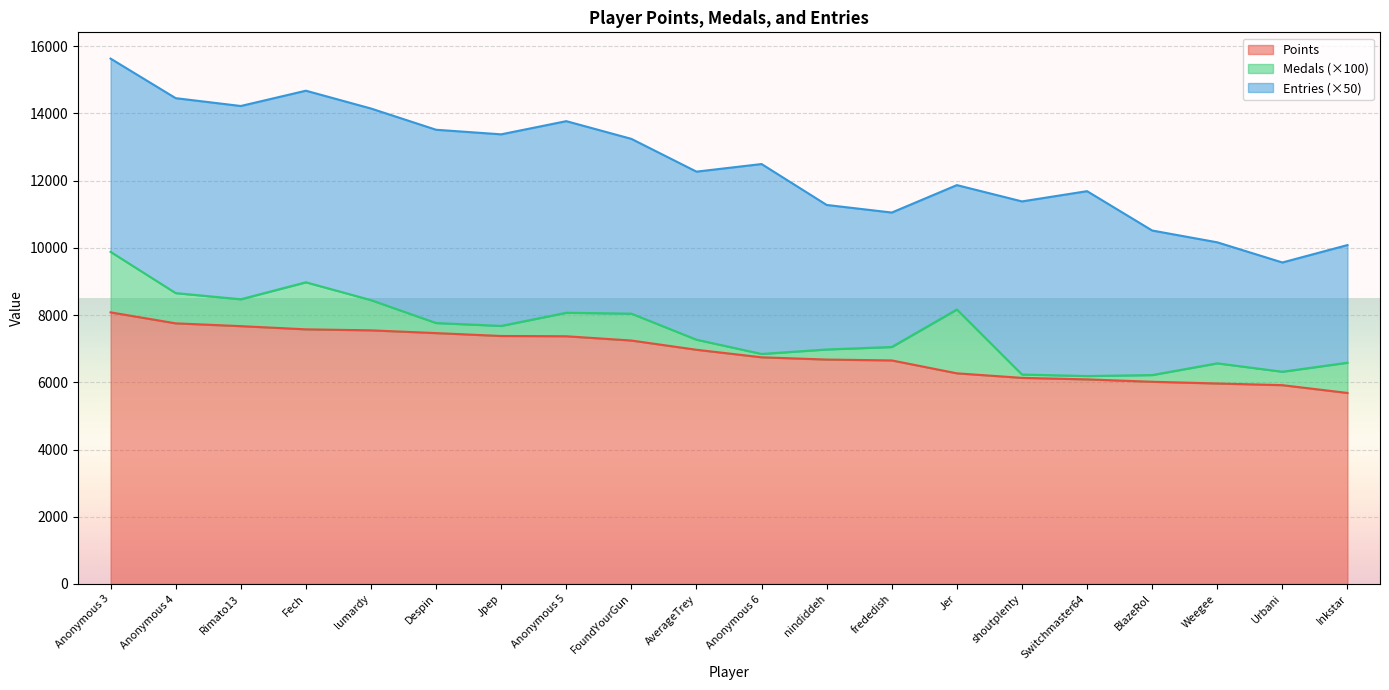

Reading left to right, what are all the values shown in this chart?

Points: Anonymous 3=8082	Anonymous 4=7755	Rimato13=7672	Fech=7577	lumardy=7547	Despin=7465	Jpep=7379	Anonymous 5=7371	FoundYourGun=7244	AverageTrey=6969	Anonymous 6=6745	nindiddeh=6678	frededish=6652	Jer=6268	shoutplenty=6133	Switchmaster64=6088	BlazeRol=6017	Weegee=5966	Urbani=5916	Inkstar=5684
Medals: Anonymous 3=18	Anonymous 4=9	Rimato13=8	Fech=14	lumardy=9	Despin=3	Jpep=3	Anonymous 5=7	FoundYourGun=8	AverageTrey=3	Anonymous 6=1	nindiddeh=3	frededish=4	Jer=19	shoutplenty=1	Switchmaster64=1	BlazeRol=2	Weegee=6	Urbani=4	Inkstar=9
Entries: Anonymous 3=115	Anonymous 4=116	Rimato13=115	Fech=114	lumardy=114	Despin=115	Jpep=114	Anonymous 5=114	FoundYourGun=104	AverageTrey=100	Anonymous 6=113	nindiddeh=86	frededish=80	Jer=74	shoutplenty=103	Switchmaster64=110	BlazeRol=86	Weegee=72	Urbani=65	Inkstar=70